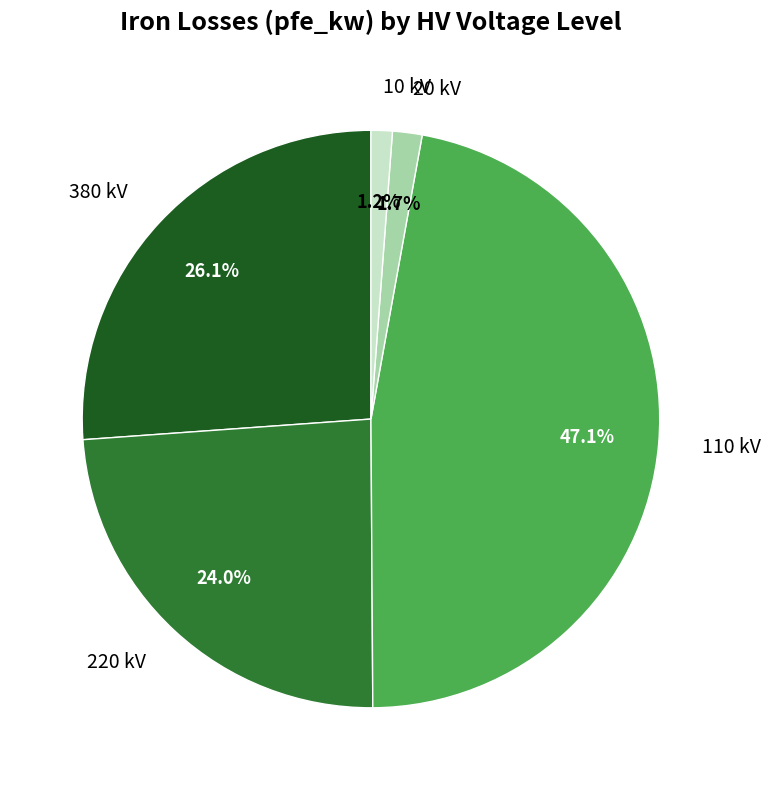

Do 10 kV and 220 kV together represent more than half of the pie?

No